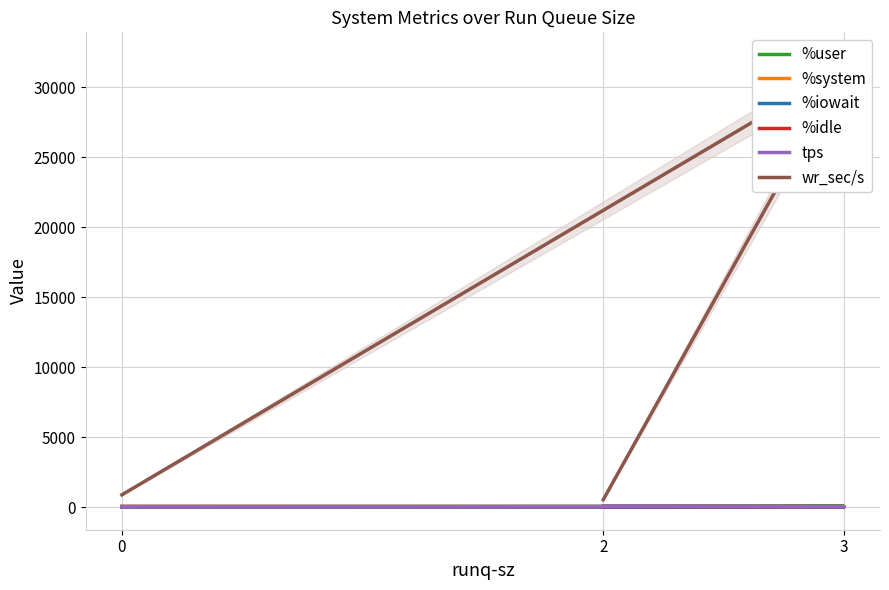

Is the value of tps at 0 greater than the value of wr_sec/s at 3?

No